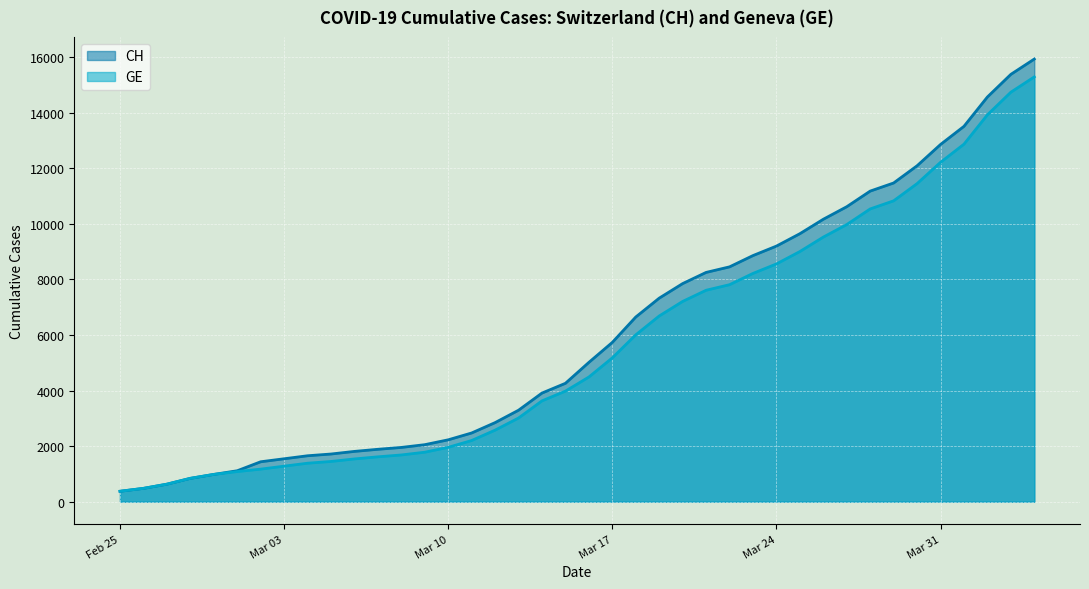

True or false: GE and CH cross at least once.

False